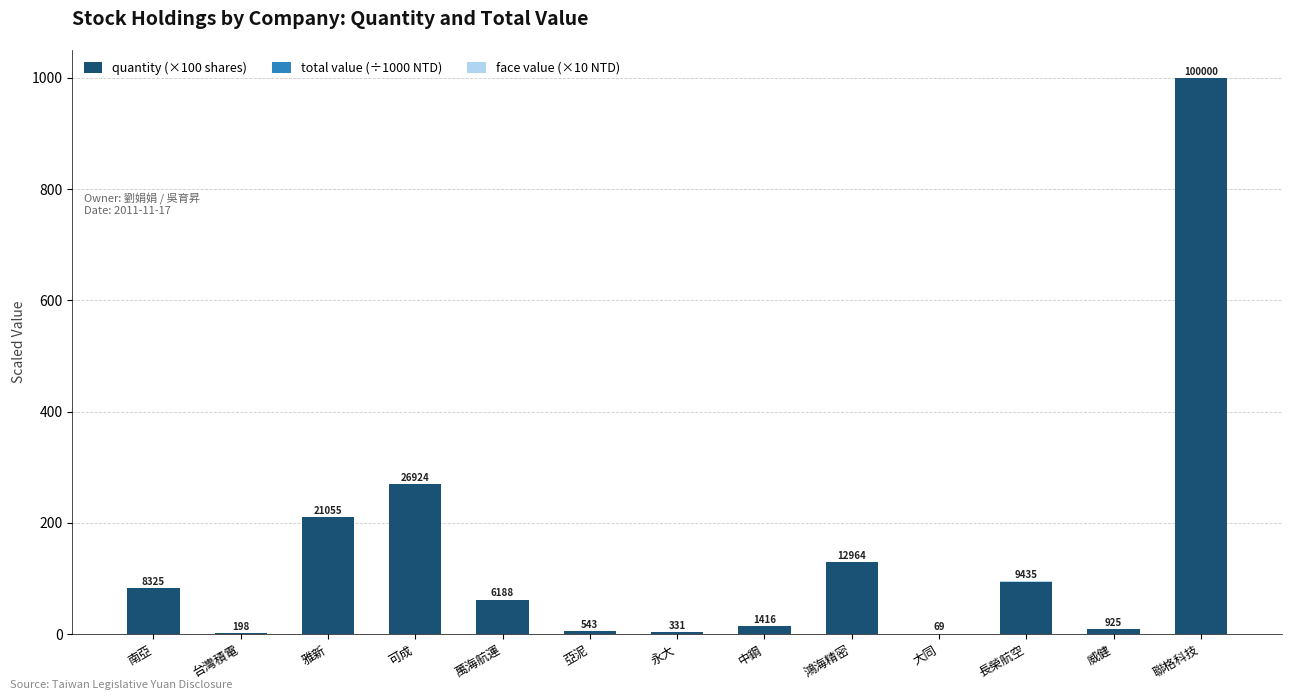

Does the chart contain stacked bars?

Yes